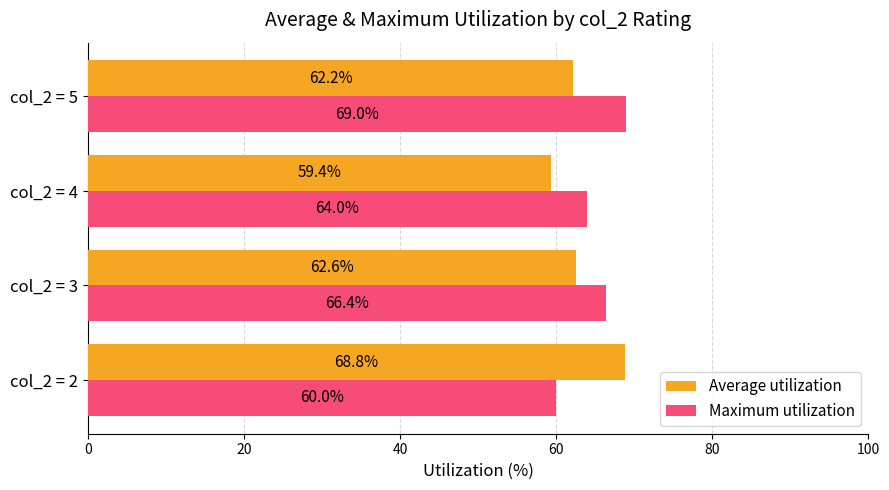

Rank the series by their average value, from lowest to highest.

Average utilization, Maximum utilization